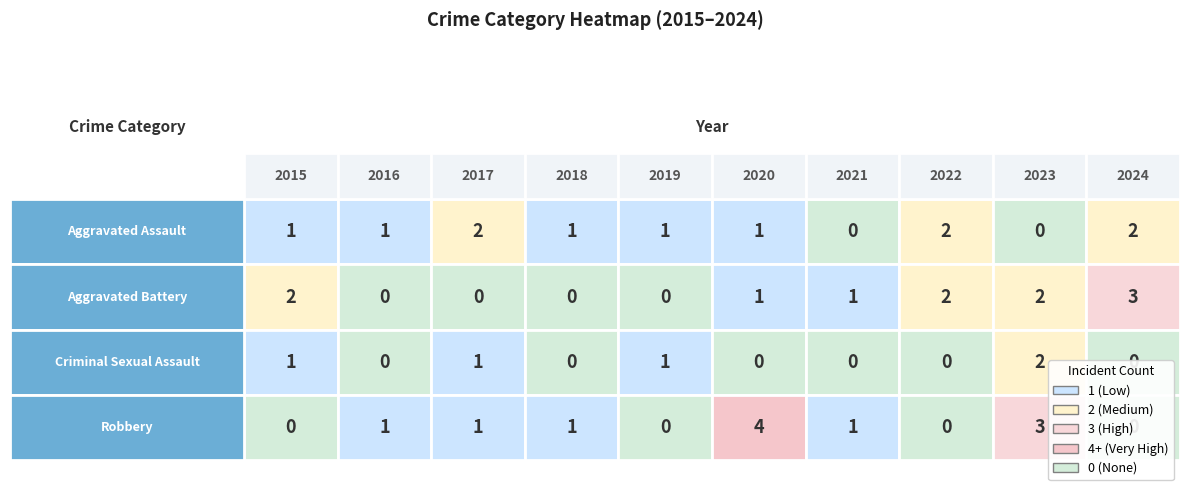

Is it true that Aggravated Assault equals 2 at 2016?

False